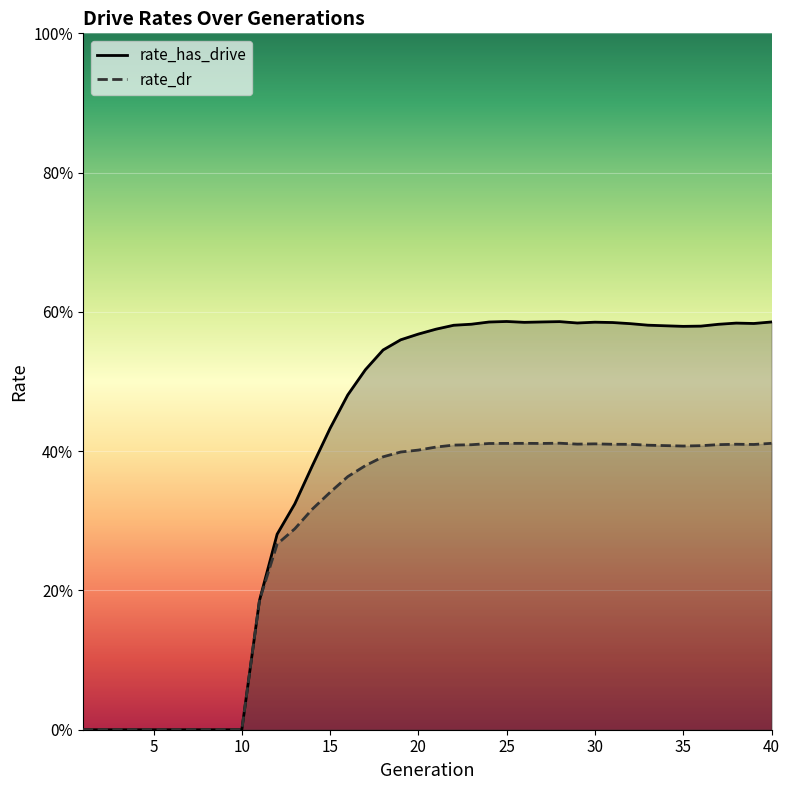

Where is the first local maximum for rate_has_drive?

25